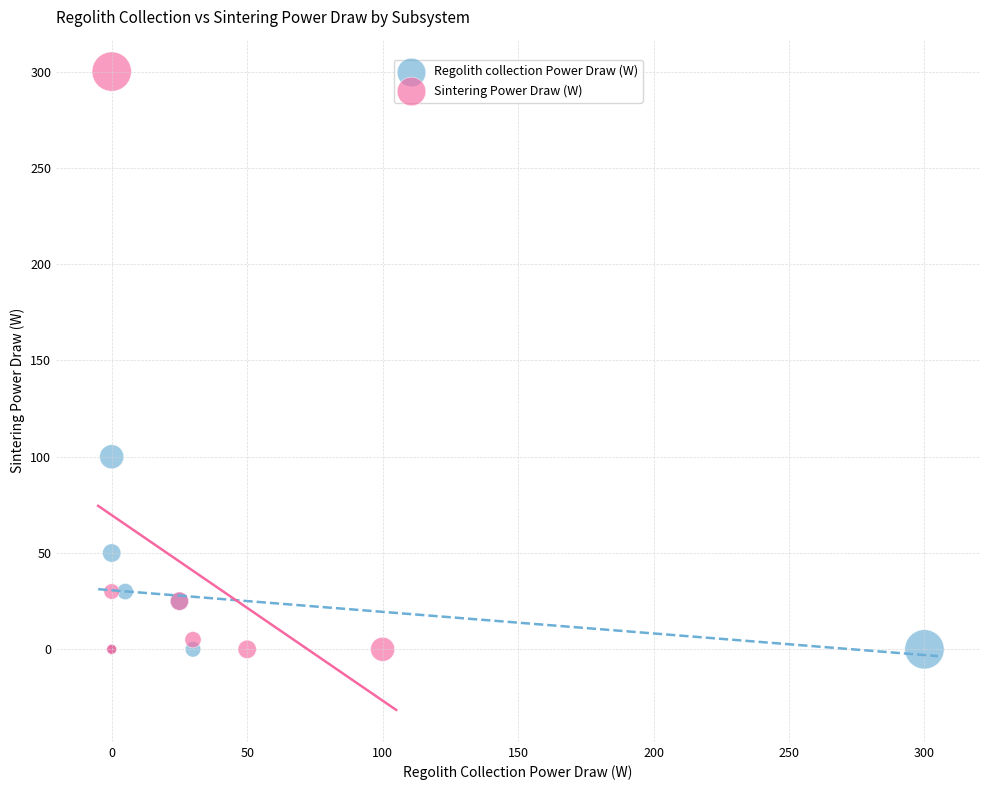

Which series contains the highest Y value?

Sintering Power Draw (W)